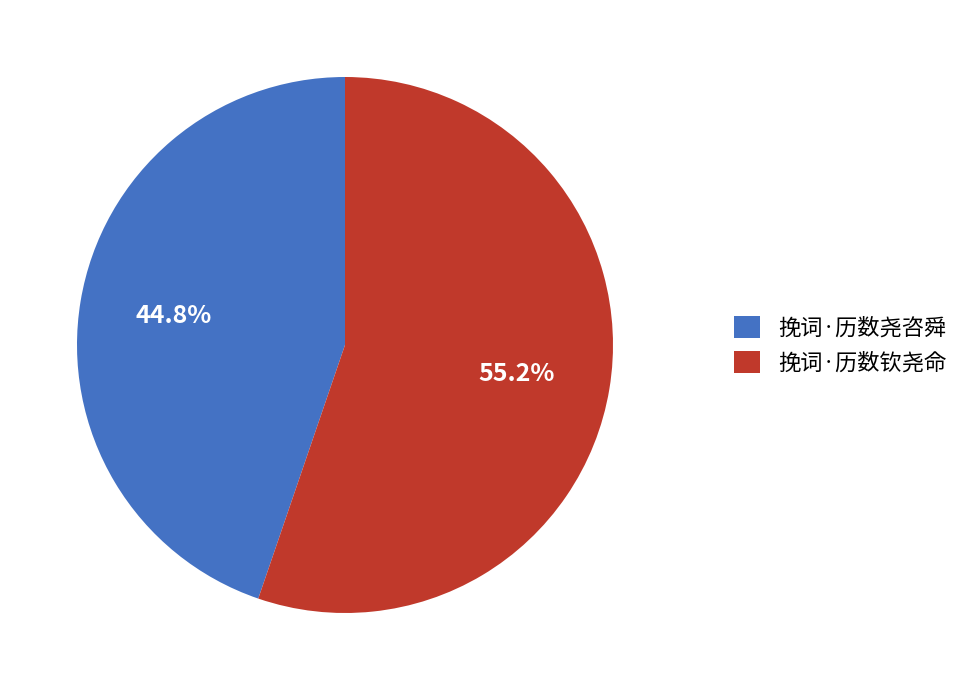

To the nearest percent, what is the combined percentage of 挽词·历数尧咨舜 and 挽词·历数钦尧命?

100%